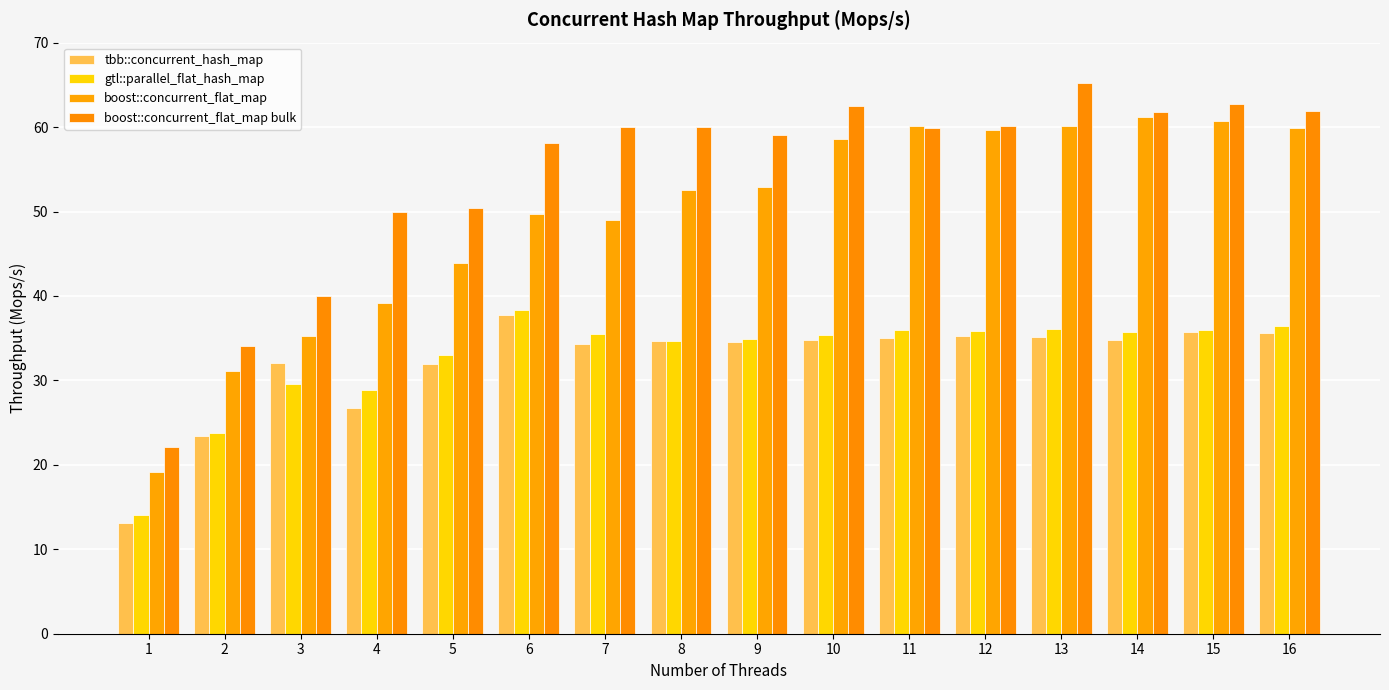

What is the value of the tbb::concurrent_hash_map bar at the 7th from the left?

34.3